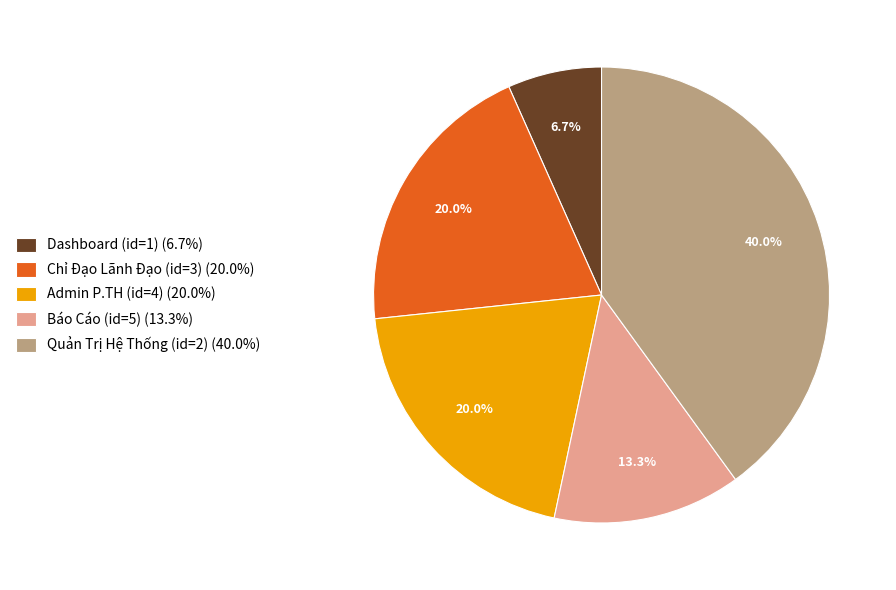

Does any single category account for the majority?

No